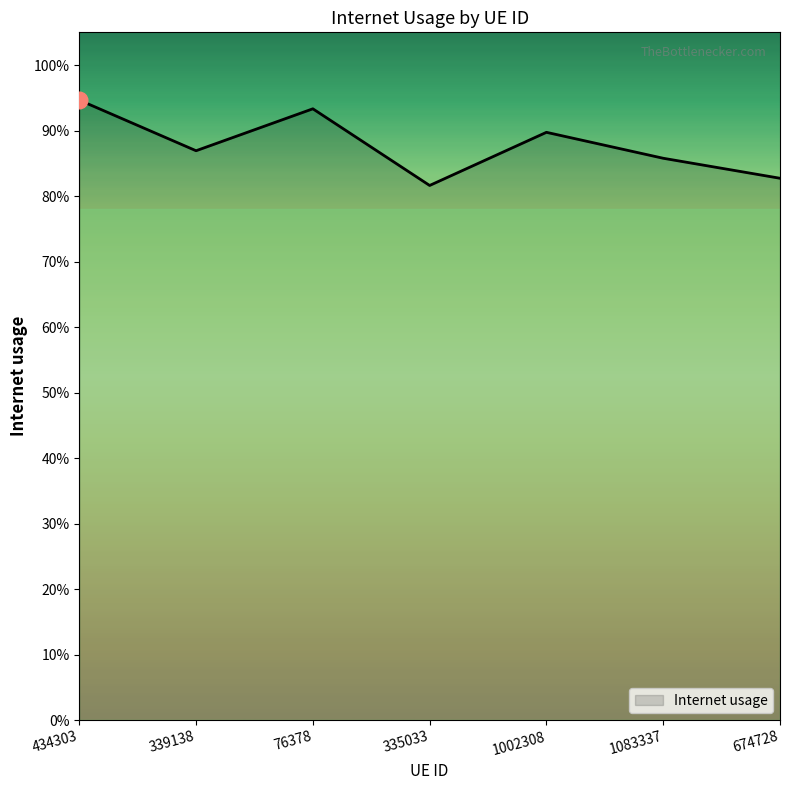

At which category does the data reach its first local peak?

76378